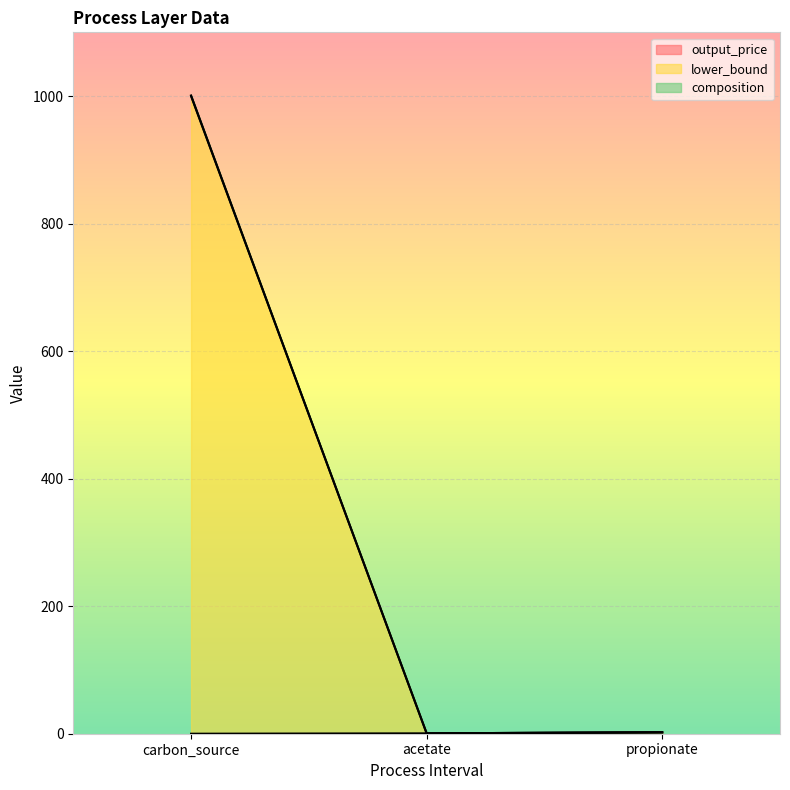

What is the lowest value of the lower_bound series?

0.6